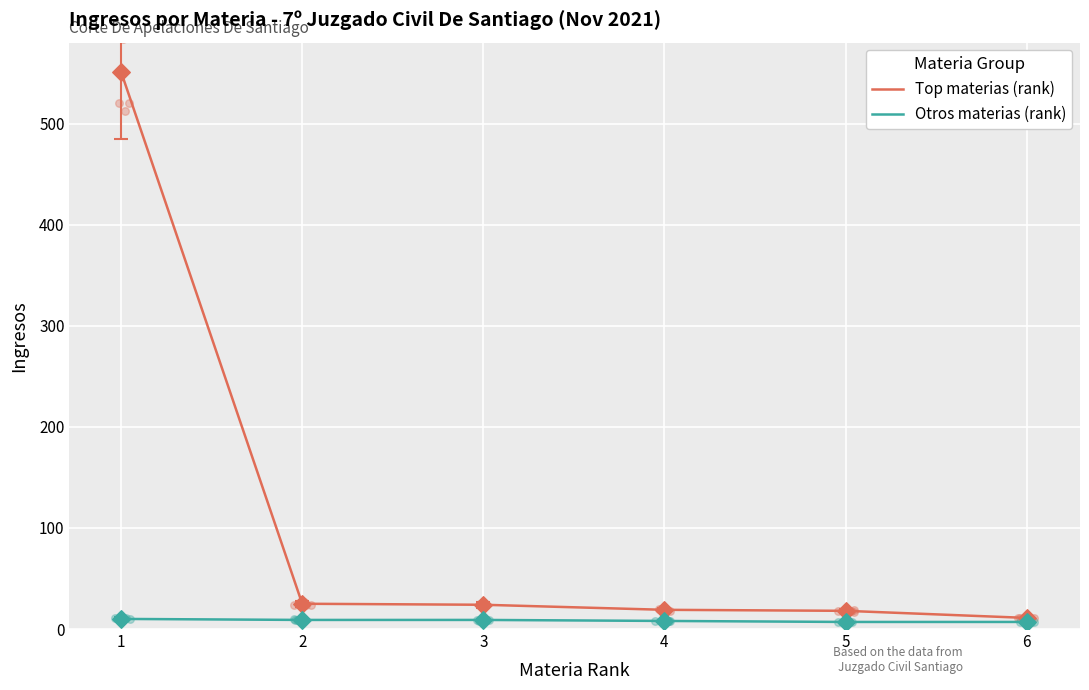

At how many categories does at least one series exceed 355?

1